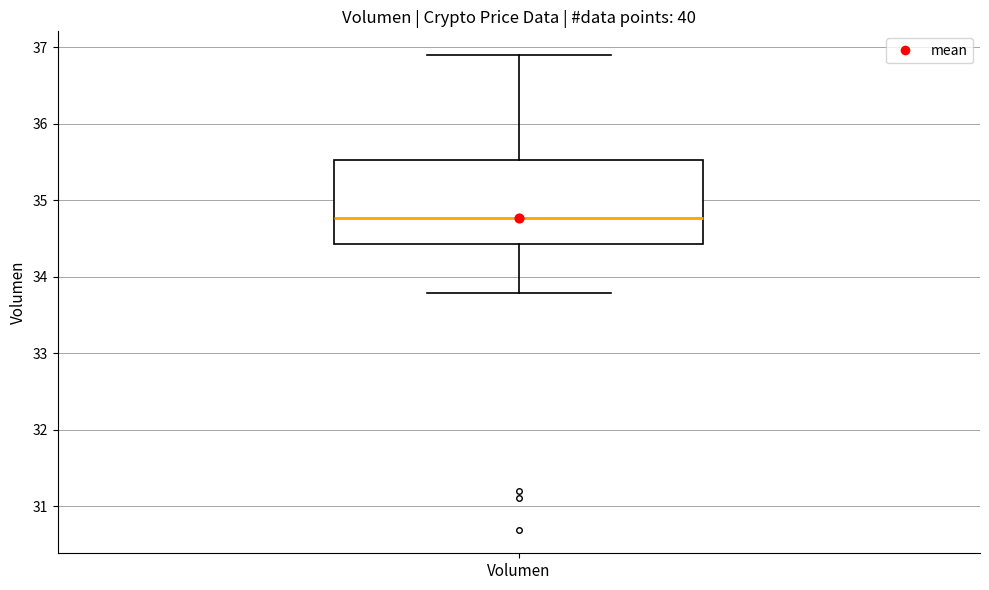

Where does the upper whisker of the box for Volumen end on the y-axis? The values are not printed on the chart, so give them approximately, as read against the axis.

36.9